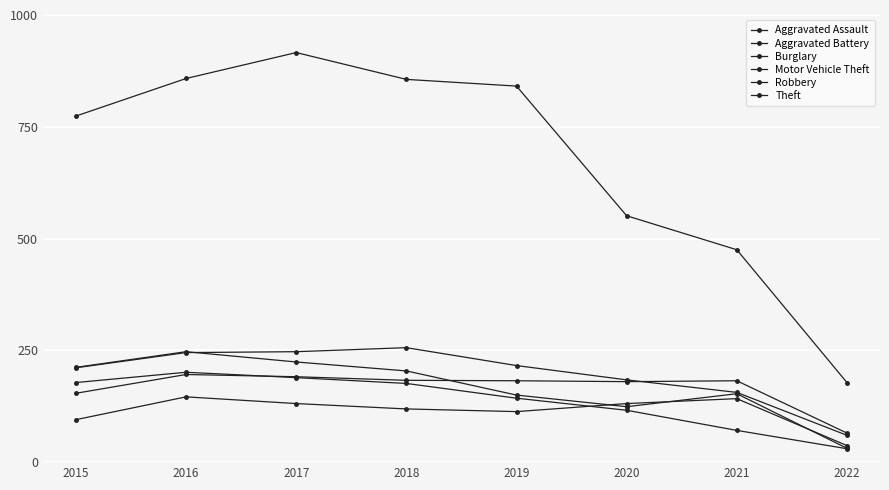

True or false: Motor Vehicle Theft and Burglary cross at least once.

False